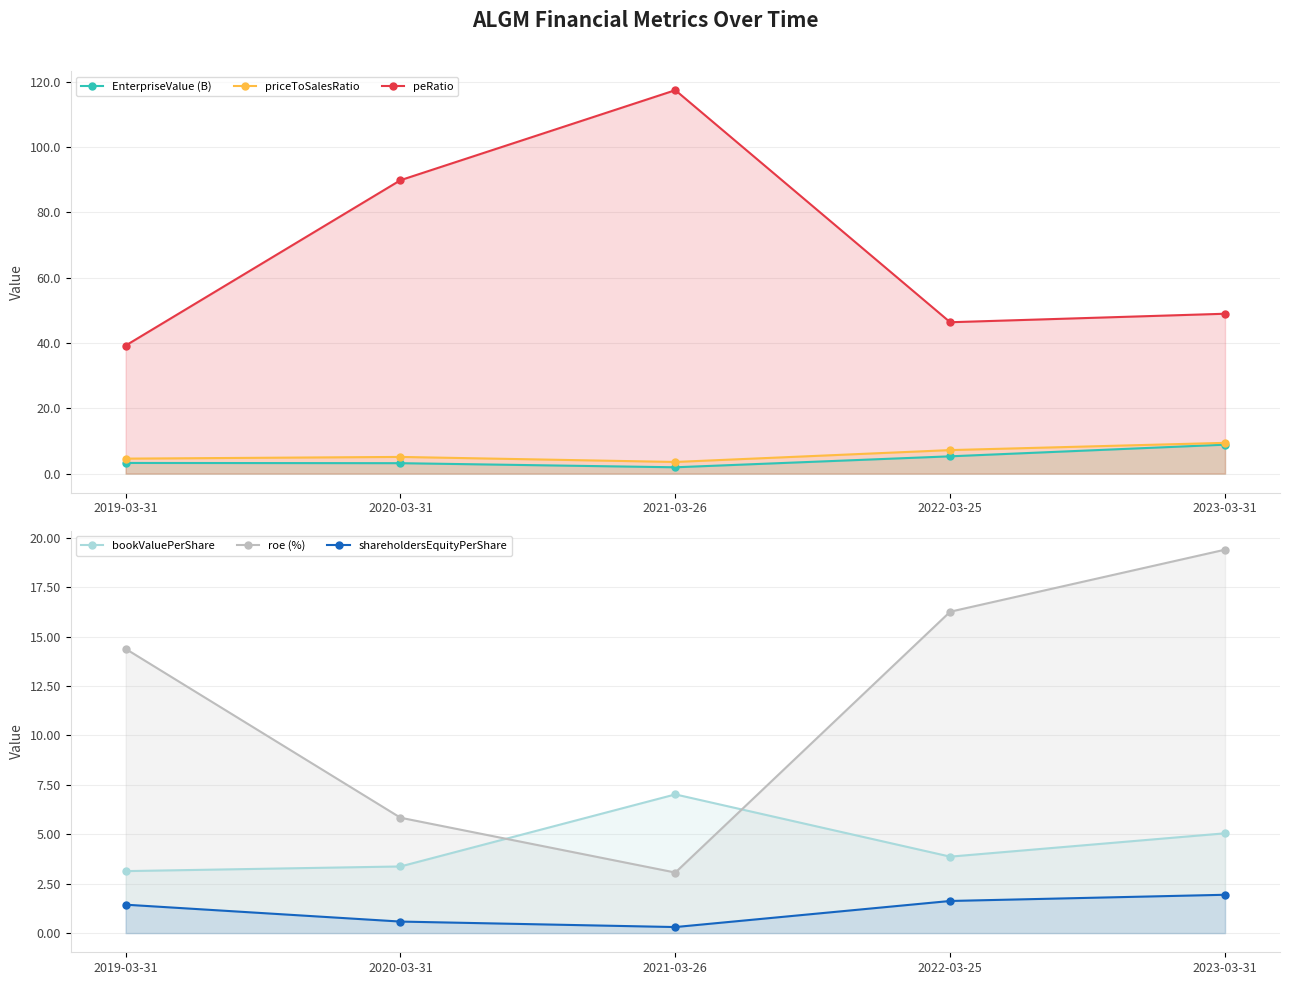

What is the average value of the bookValuePerShare series?

4.5